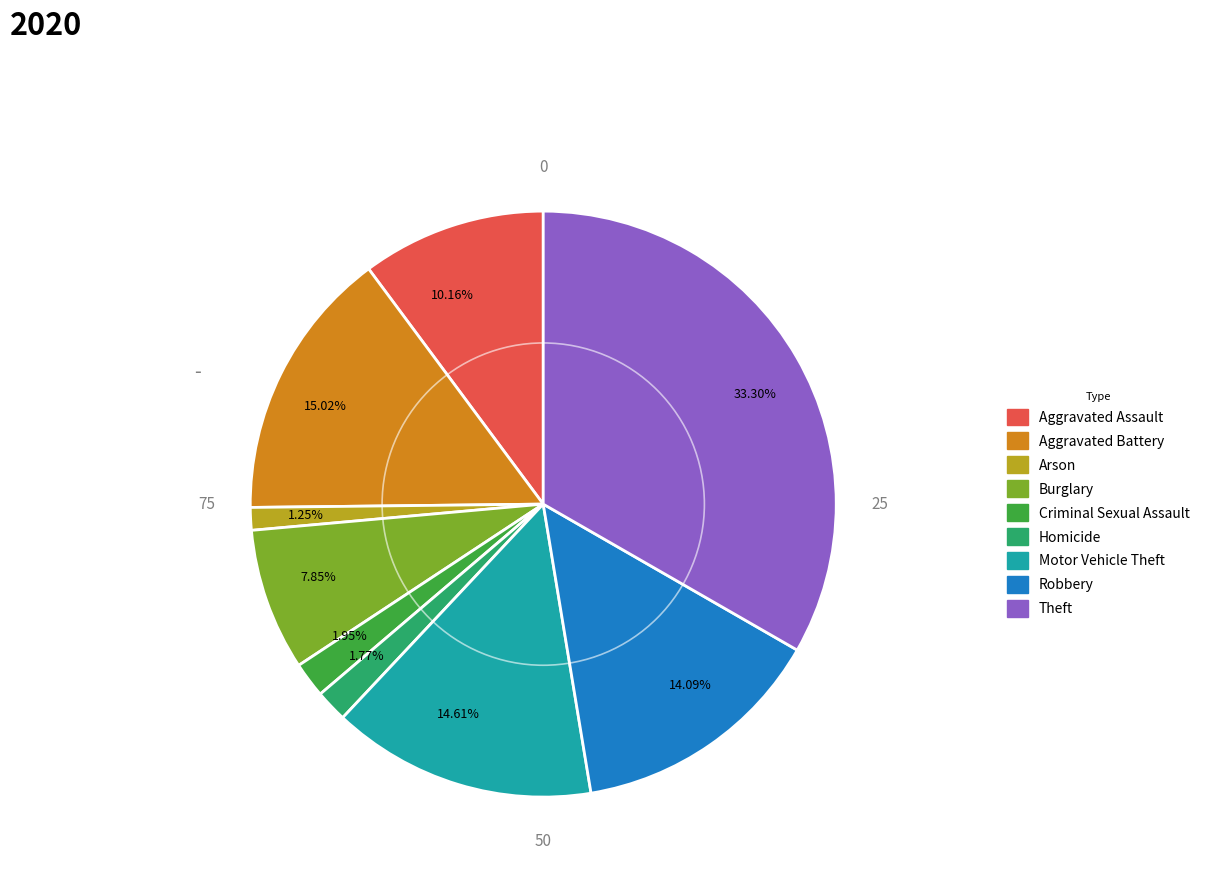

Does 1.77% account for over 50% of the chart?

No